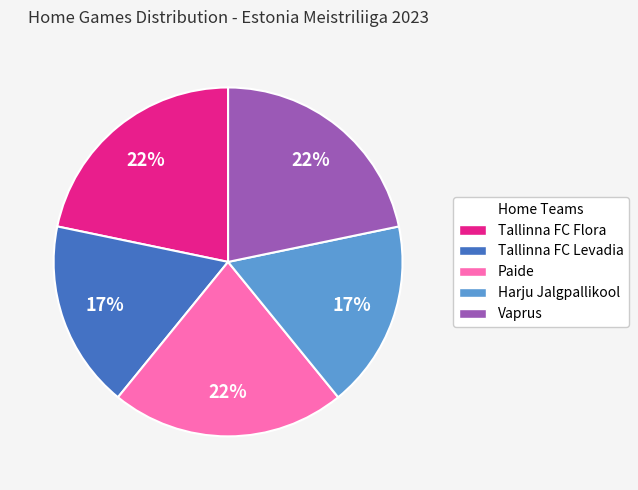

To the nearest percent, what percentage of the pie is Tallinna FC Levadia?

17%